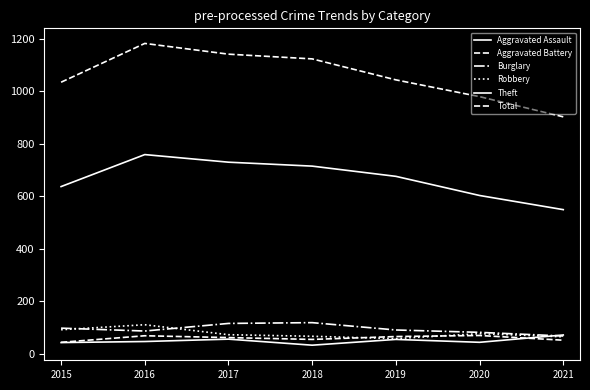

How many lines are shown in the chart?

6